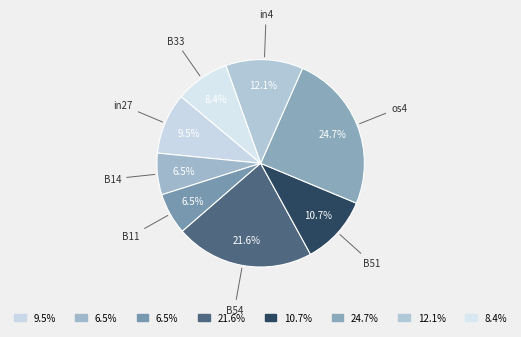

Count the number of slices in the pie.

8